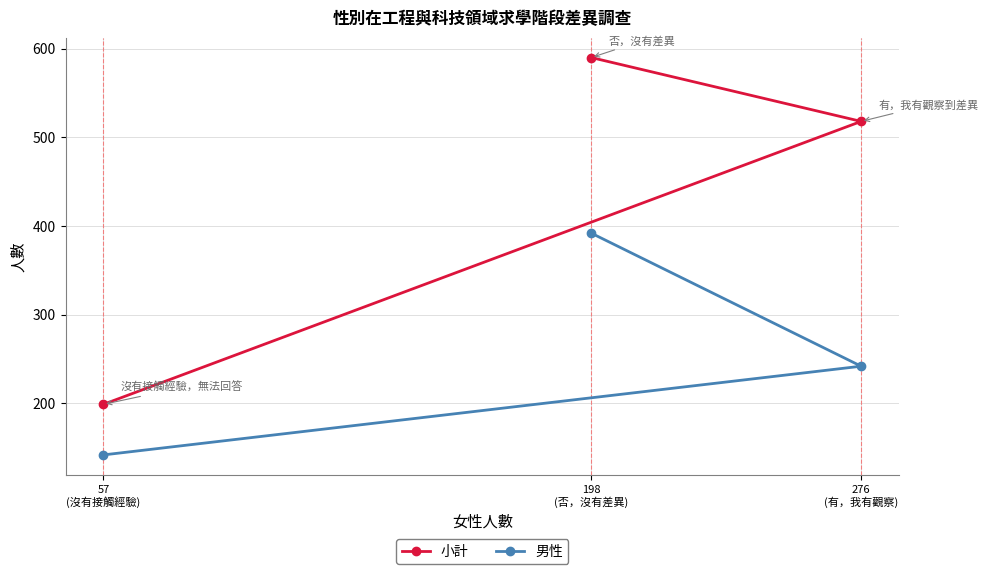

Does the chart display data point markers on the line(s)?

Yes